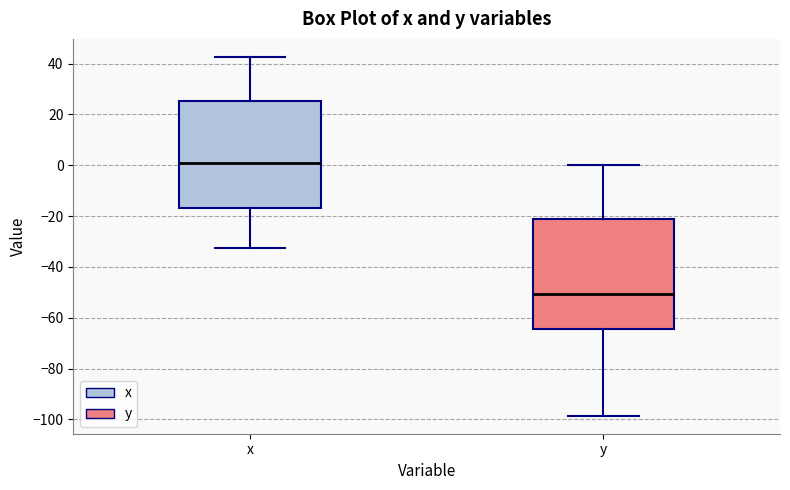

Where does the upper whisker of the box for y end on the y-axis? The values are not printed on the chart, so give them approximately, as read against the axis.

0